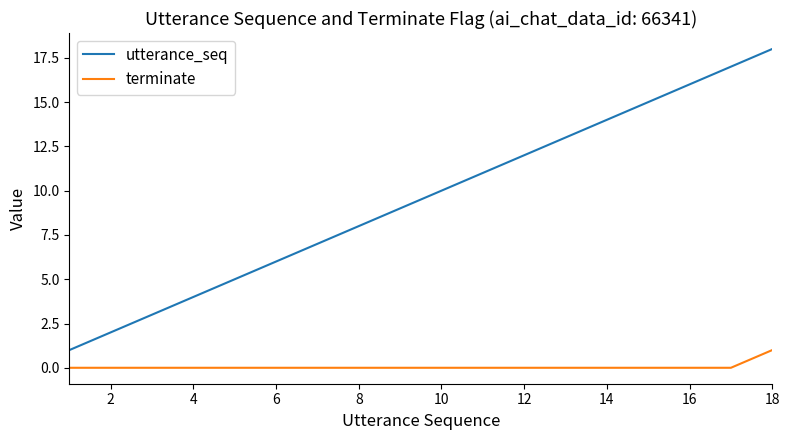

True or false: utterance_seq and terminate cross at least once.

False